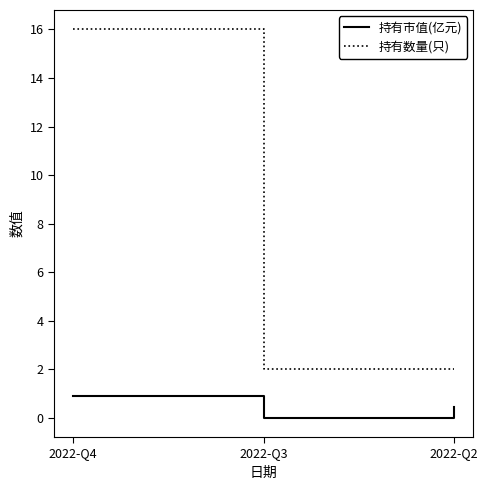

Which series has the widest spread of values?

持有数量(只)